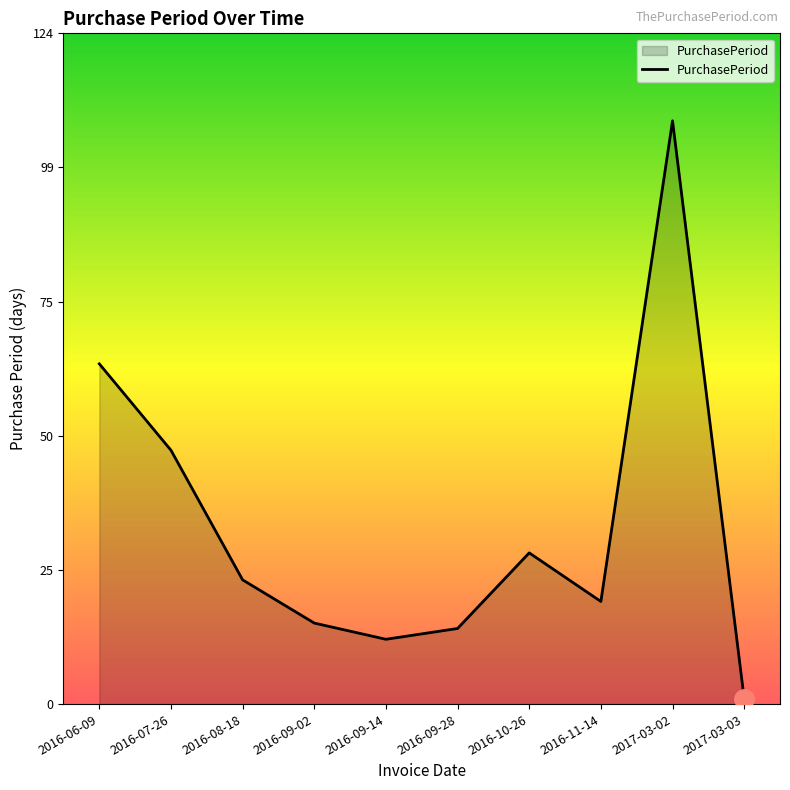

Reading left to right, transcribe all the data shown in this chart.

2016-06-09=63	2016-07-26=47	2016-08-18=23	2016-09-02=15	2016-09-14=12	2016-09-28=14	2016-10-26=28	2016-11-14=19	2017-03-02=108	2017-03-03=1